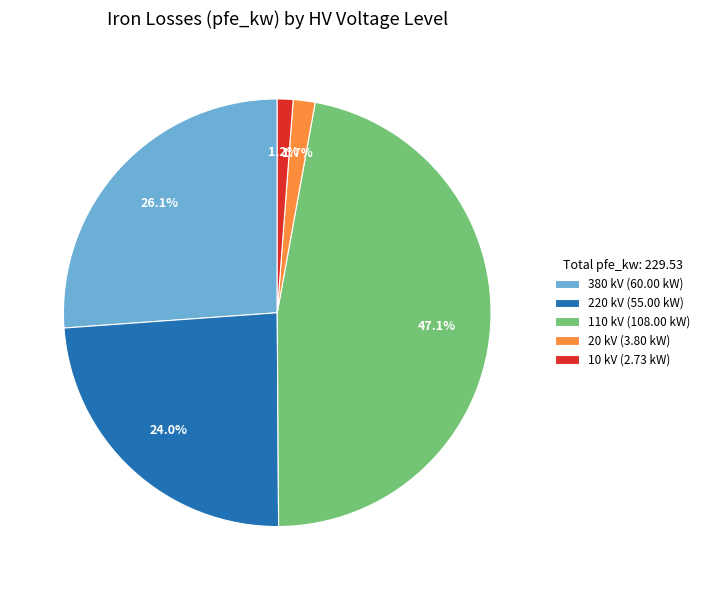

Between 380 kV (60.00 kW) and 220 kV (55.00 kW), which is larger?

380 kV (60.00 kW)